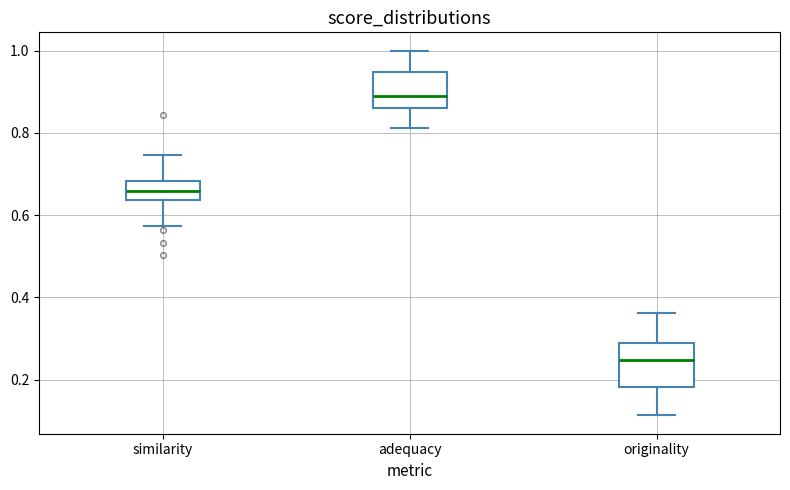

Which box has the highest median line?

adequacy